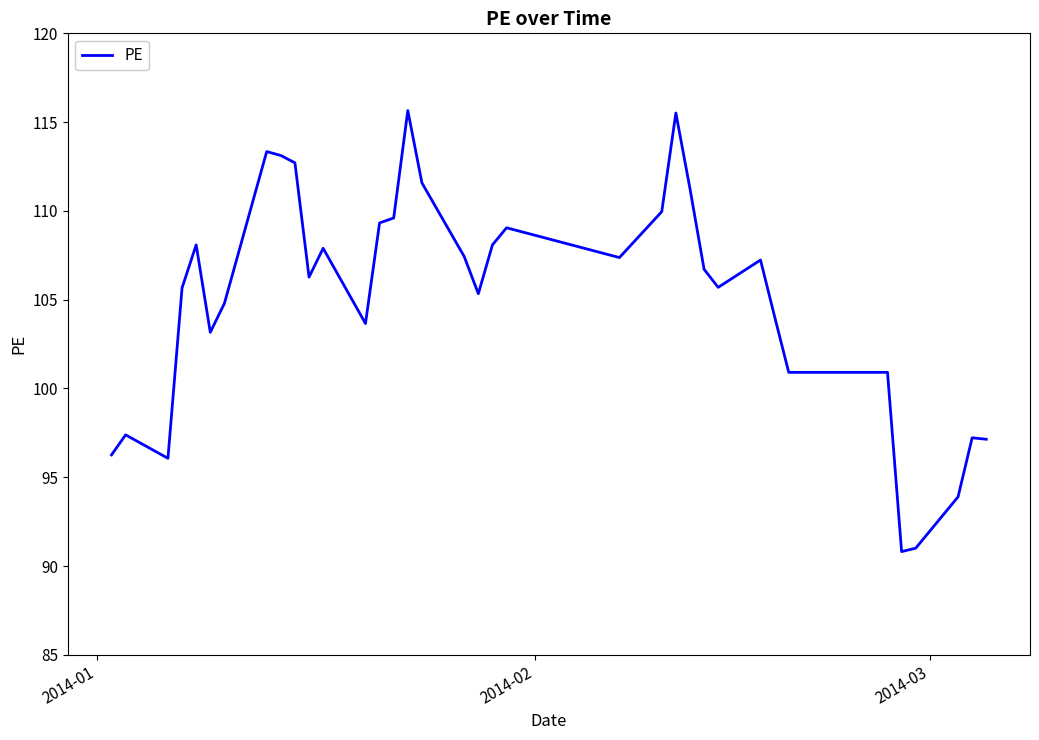

What is the difference between the maximum and minimum values?

24.8